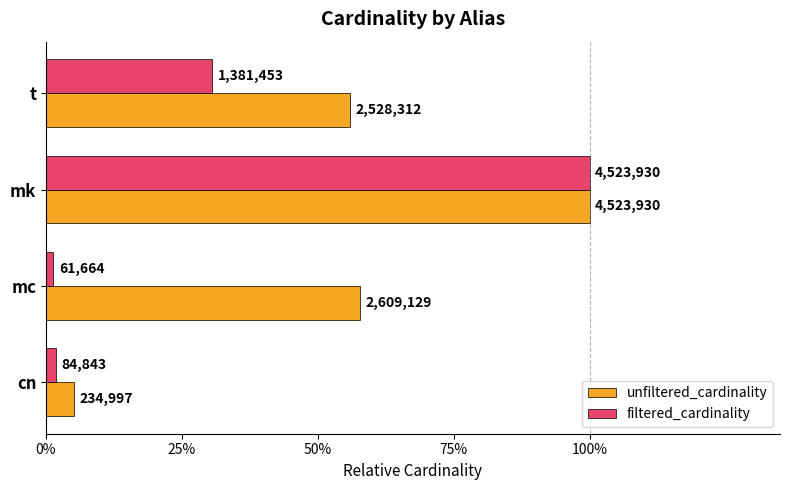

What are all the series names shown in the legend?

unfiltered_cardinality, filtered_cardinality